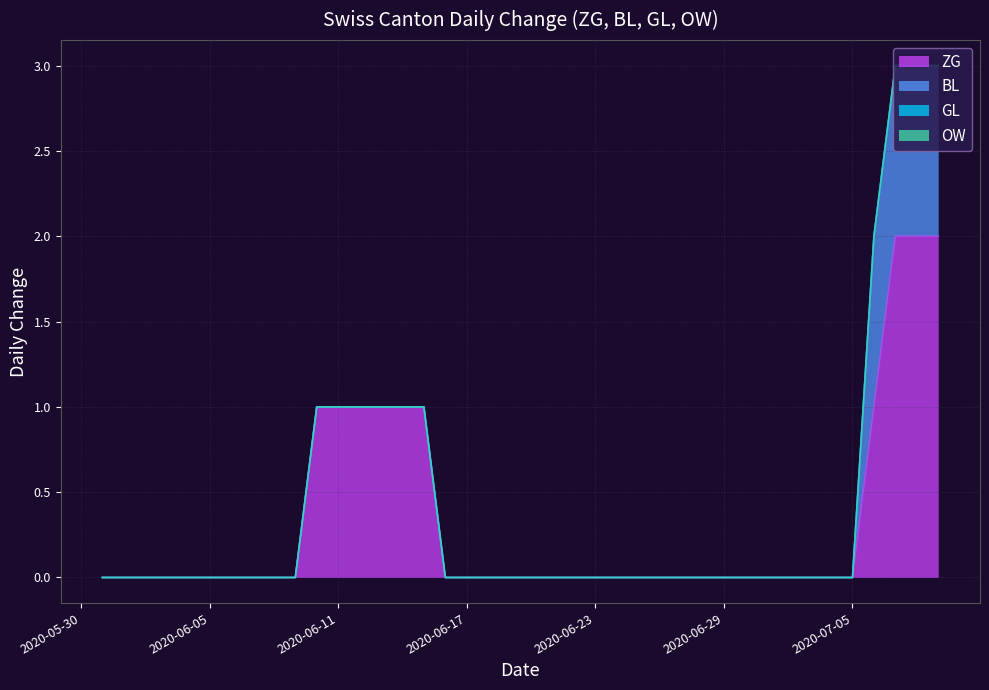

True or false: BL and GL intersect in this chart.

False